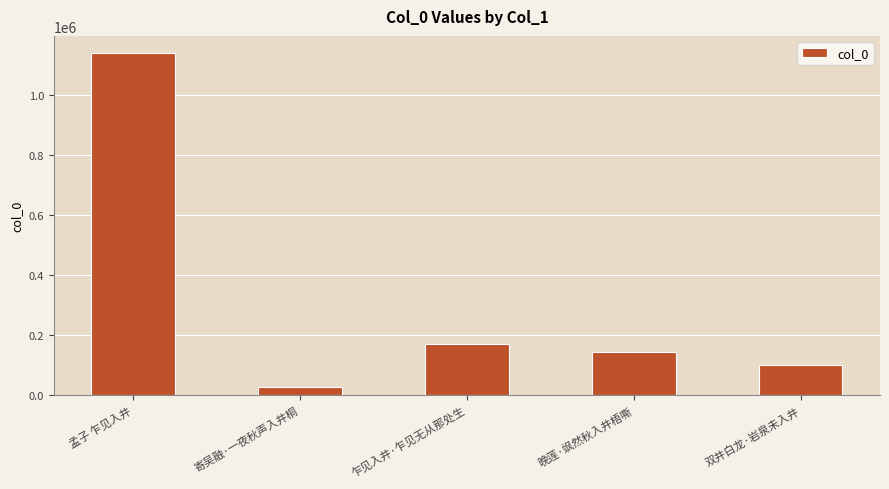

What is the sum of all values?

1583025